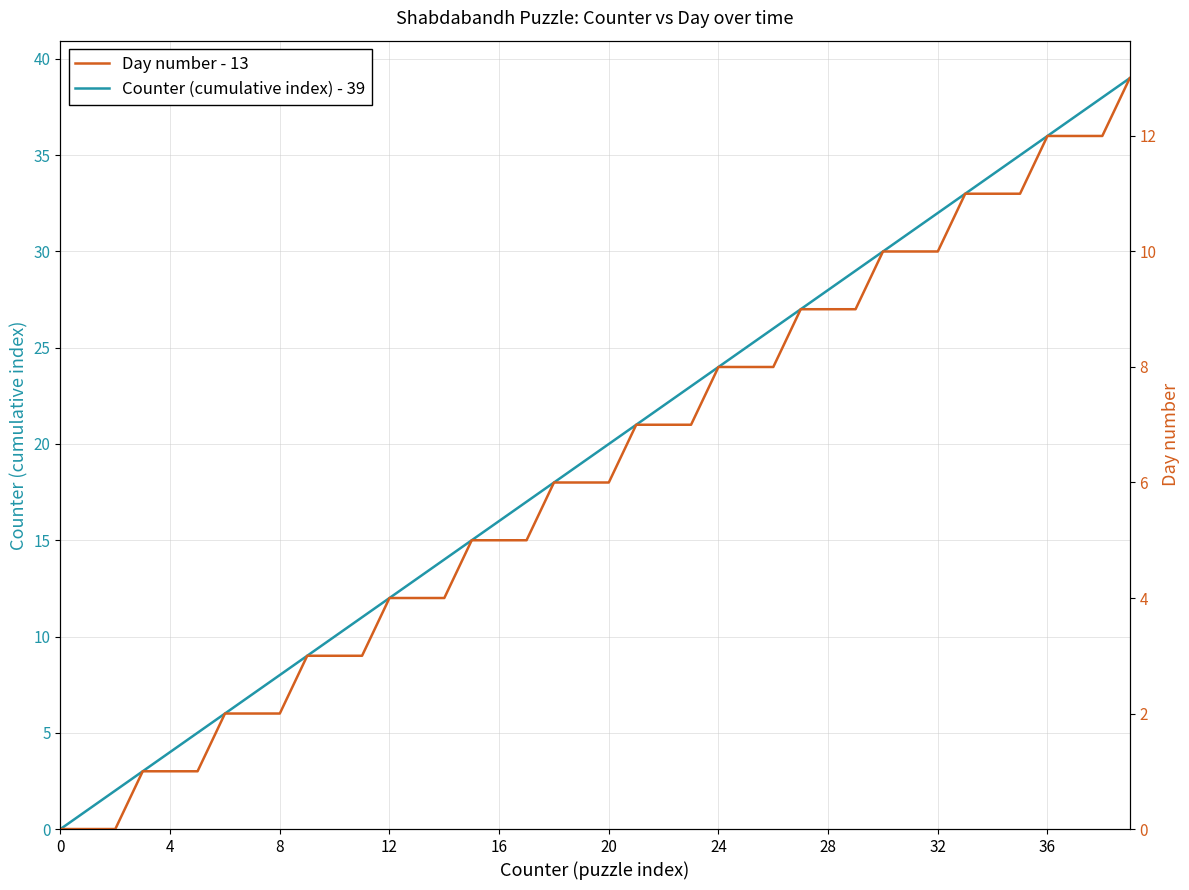

The Counter (cumulative index) - 39 series shows 11 at 20. True or false?

False